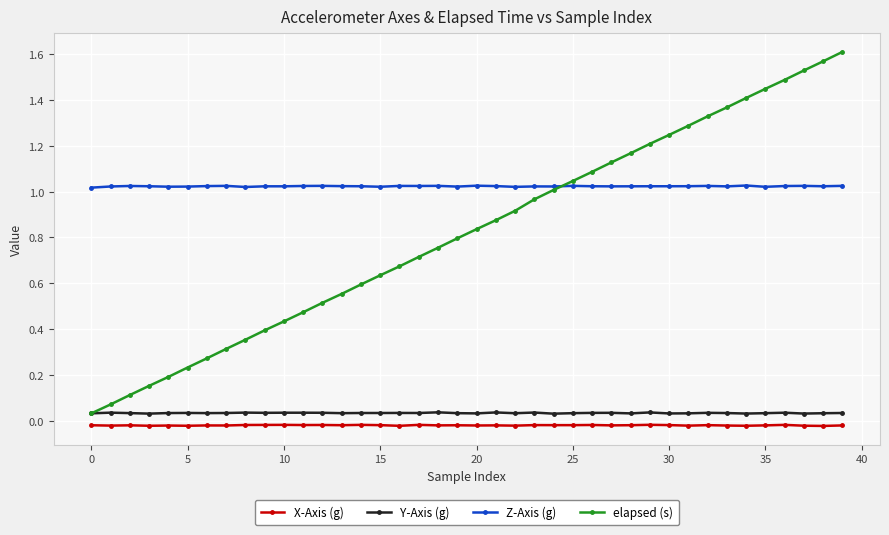

Which series has the widest spread of values?

elapsed (s)